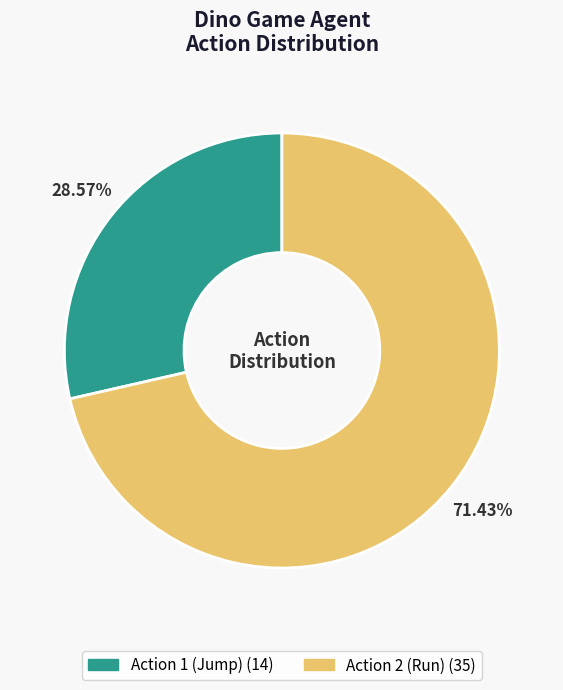

Is there any slice that represents more than half of the pie?

Yes